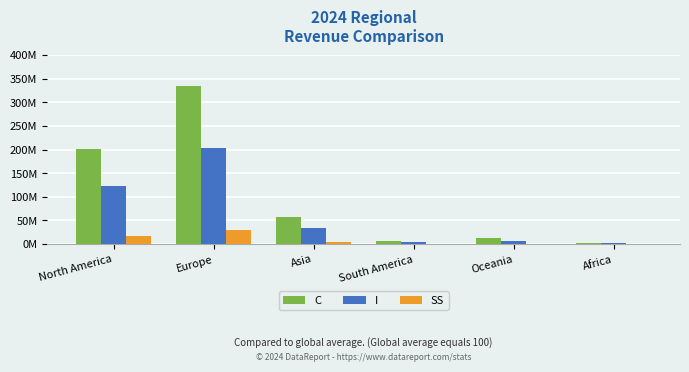

Reading right to left, what are all the values shown in this chart?

C: 2725719.1	12110719.4	6536558.8	57117381.5	334959886.8	202252240.5
I: 1662692.9	7387557.6	3987311.0	34841691.2	204326049.6	123374179.9
SS: 237587.8	1055633.2	569760.4	4978647.8	29196844.4	17629356.3